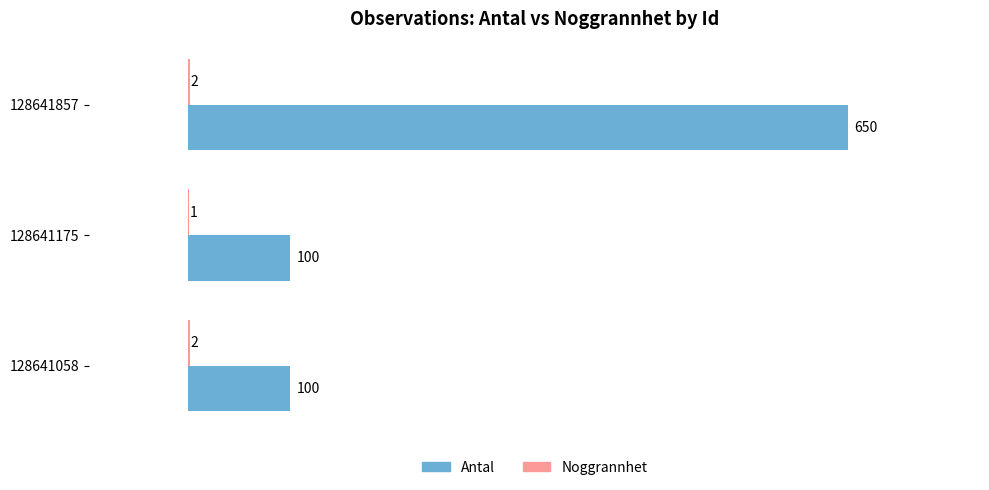

True or false: Antal has a value of 150 at 128641175.

False